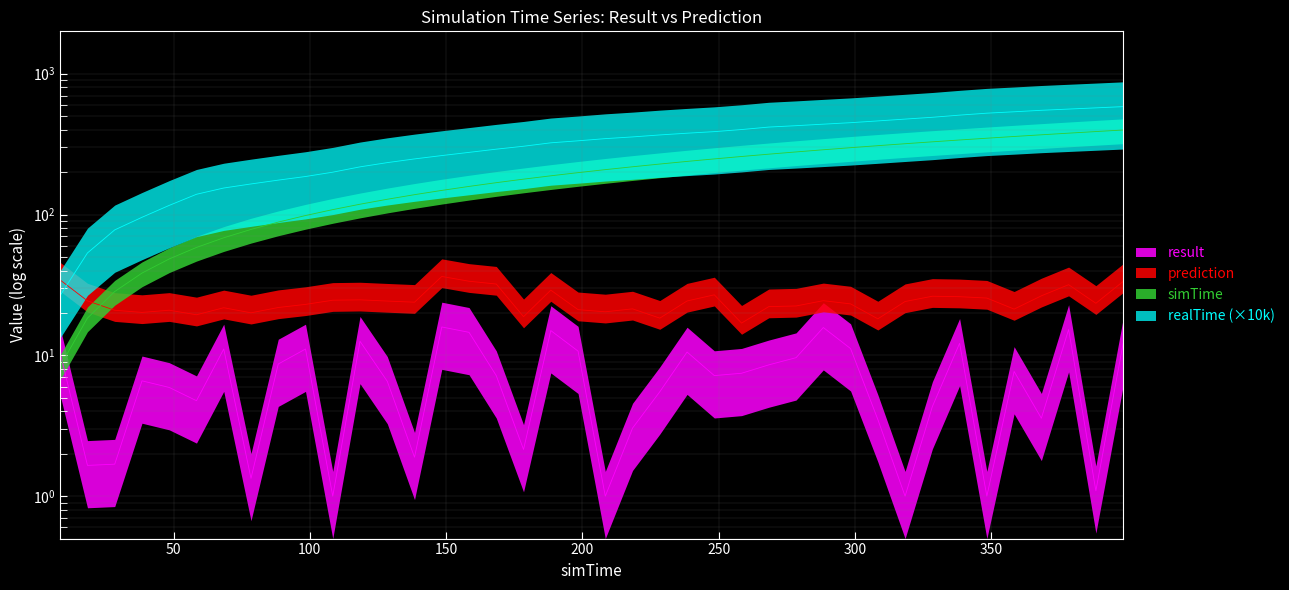

Which series changed the most between 178.4 and 198.4?

realTime